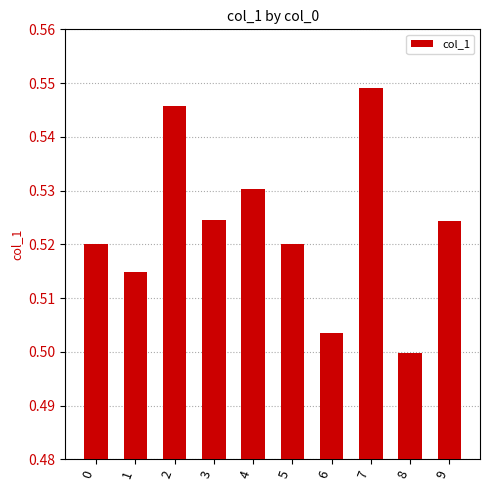

How many values are between 0 and 1?

10